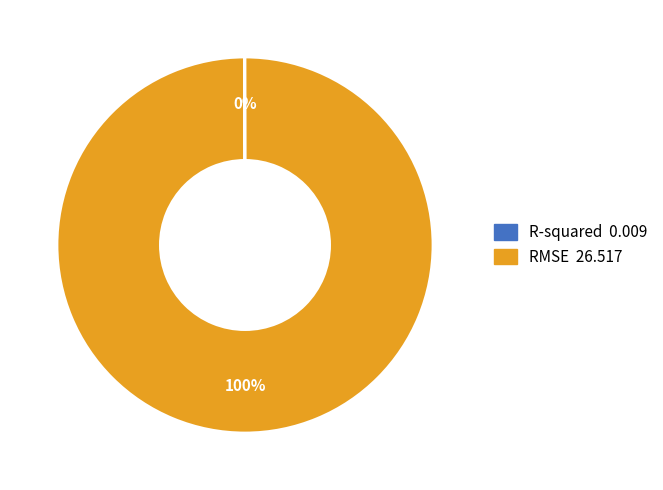

What is the largest slice in the pie chart?

RMSE